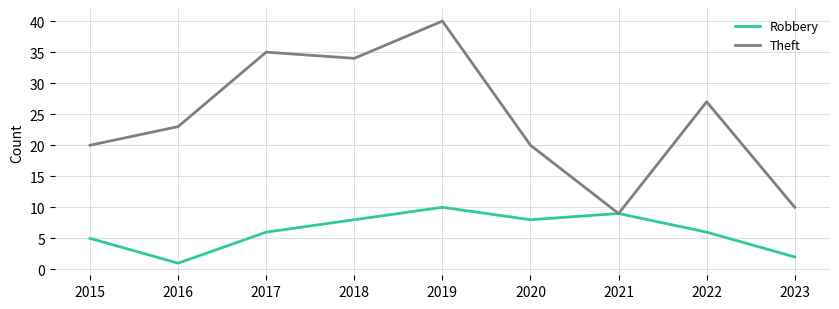

List the series in order of their overall mean, highest first.

Theft, Robbery